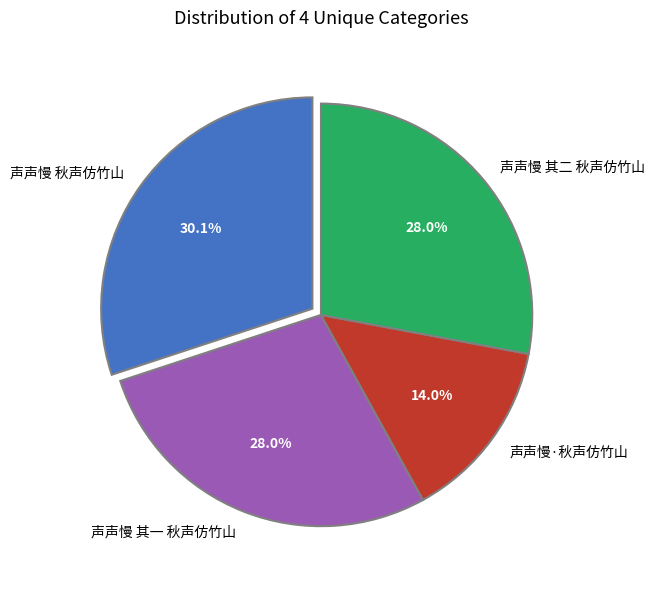

What portion of the pie excludes 声声慢 其一 秋声仿竹山?

72.0%